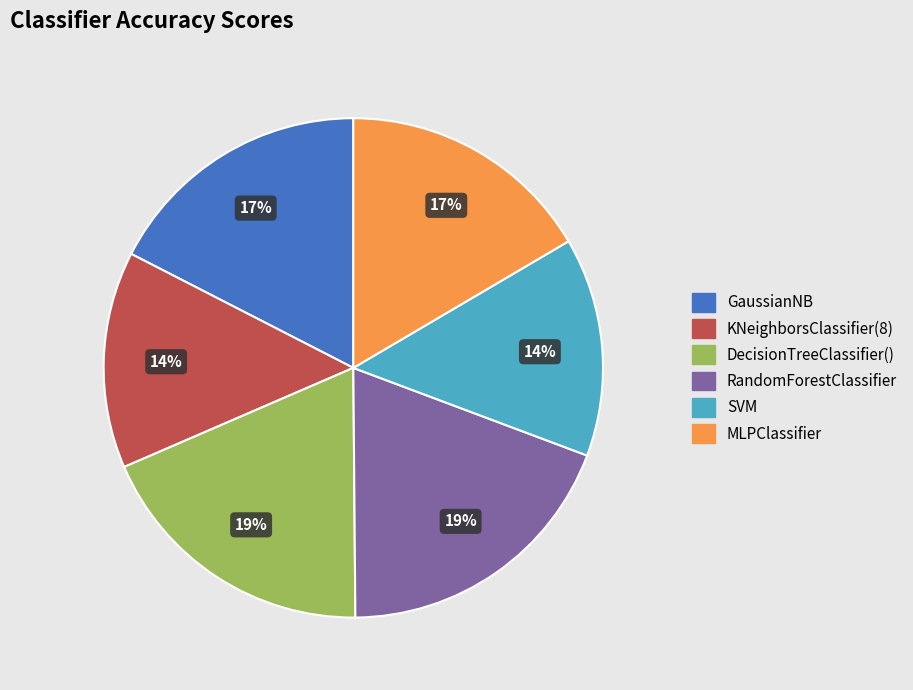

True or false: MLPClassifier accounts for 25% of the total.

False